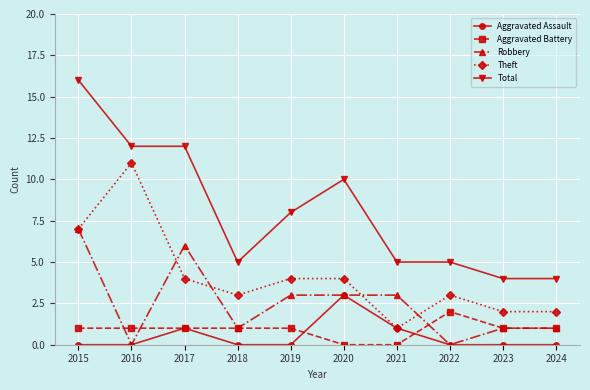

What is the difference between the maximum and minimum values in the Theft series?

10